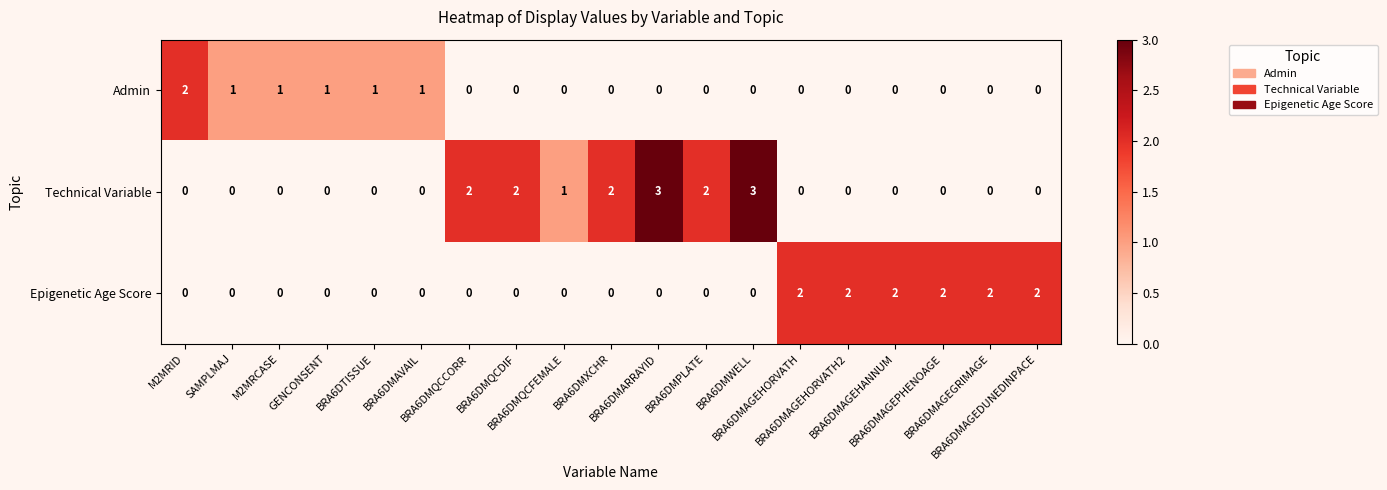

Rank the series by their average value, from lowest to highest.

Admin, Epigenetic Age Score, Technical Variable